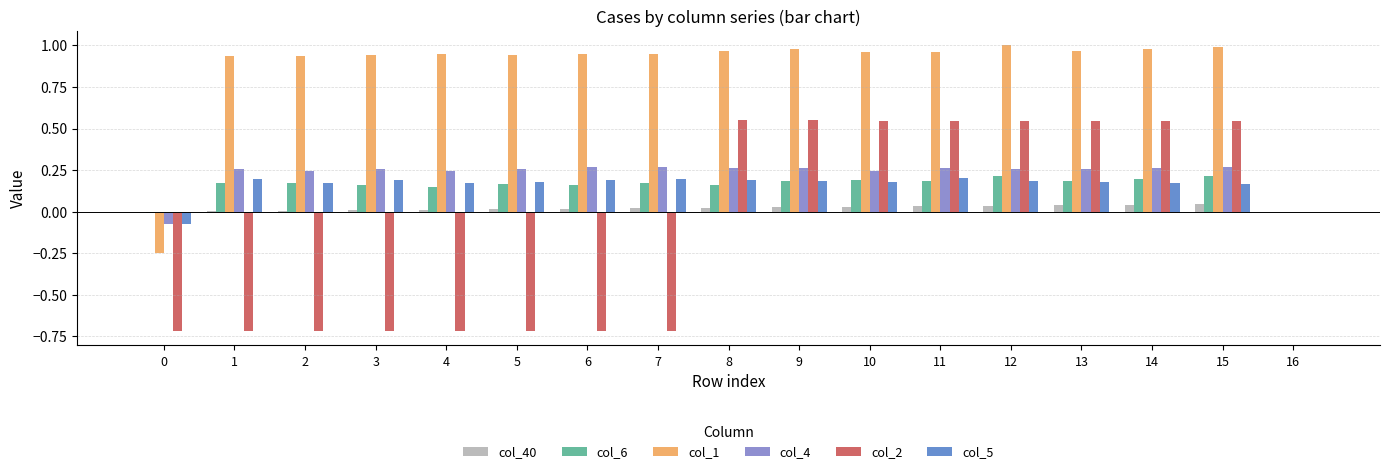

What is the sum of all col_5 values?

2.7